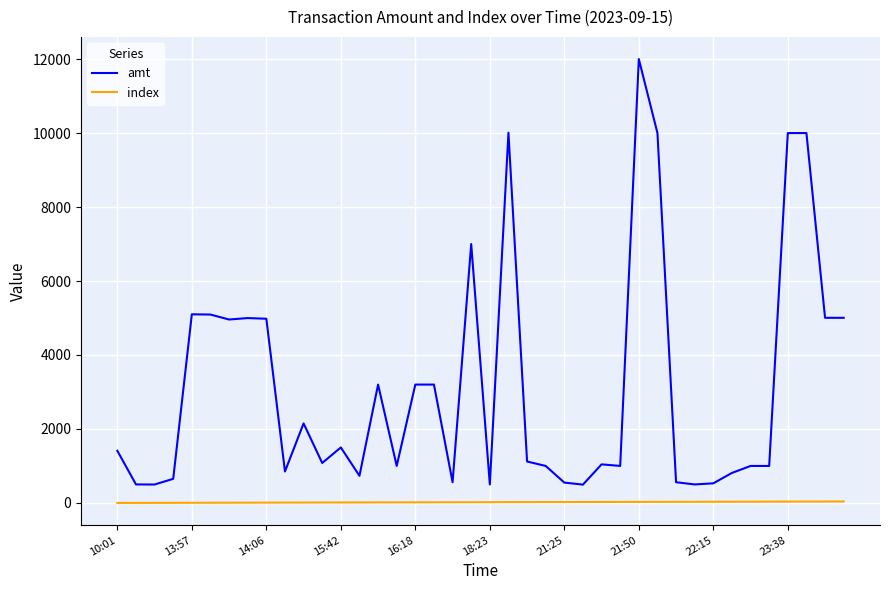

True or false: index and amt cross at least once.

False